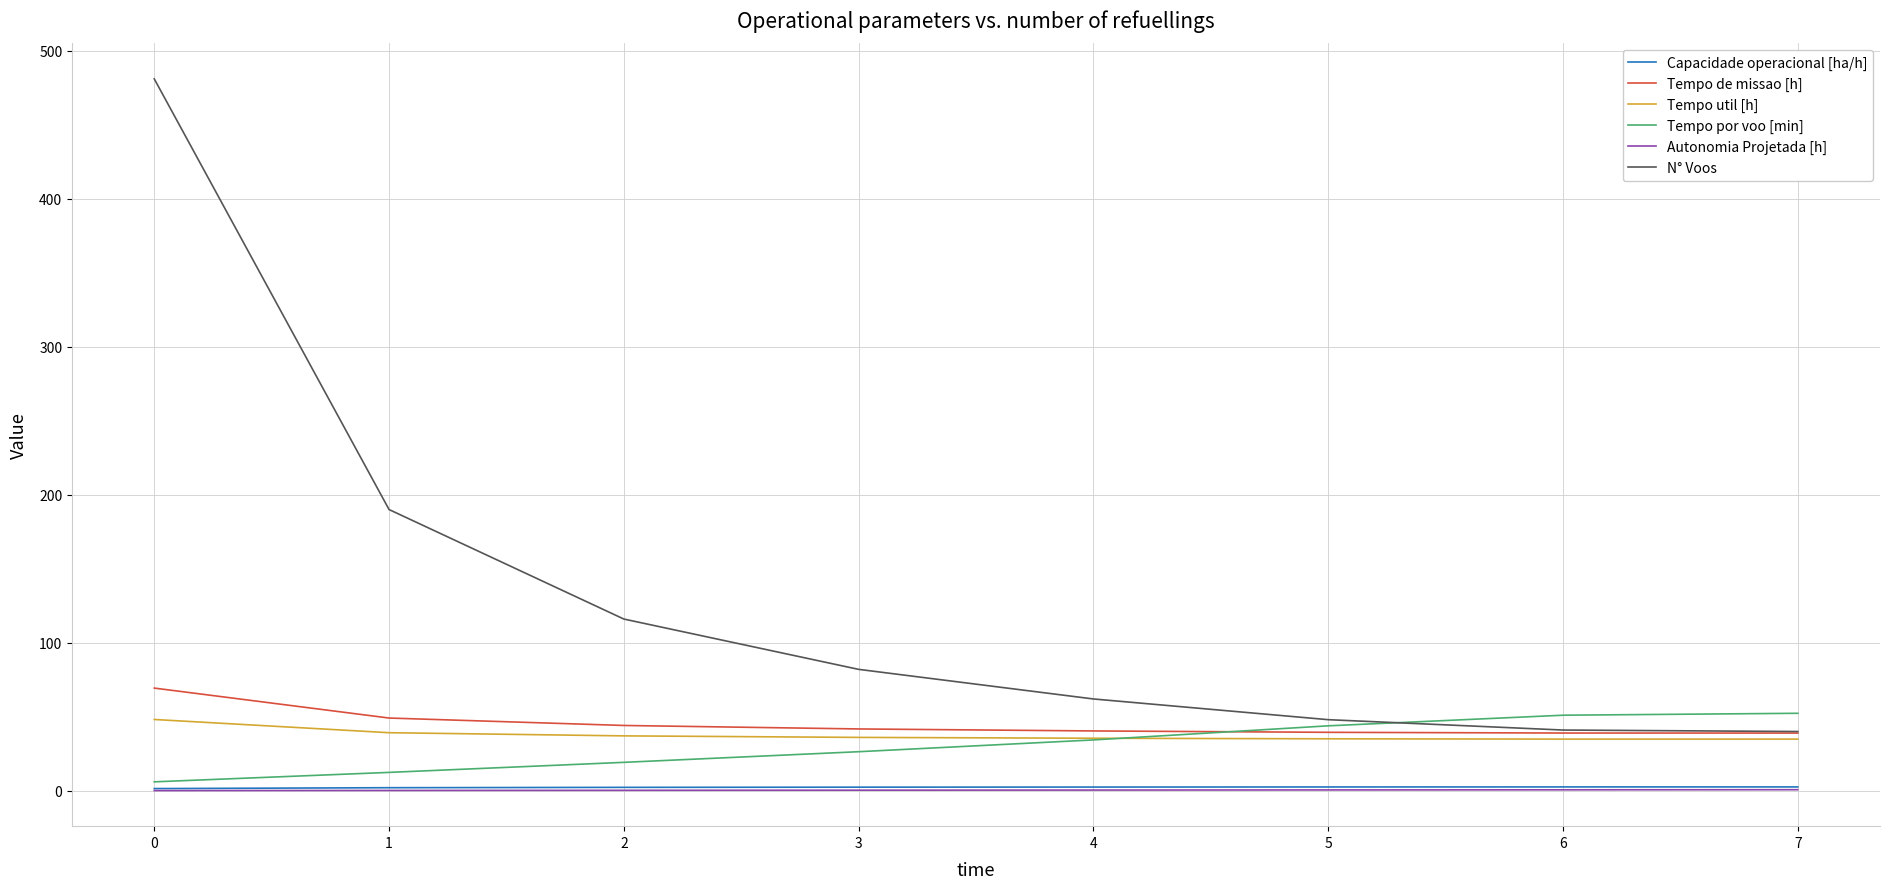

Which series has the largest range (max minus min)?

N° Voos